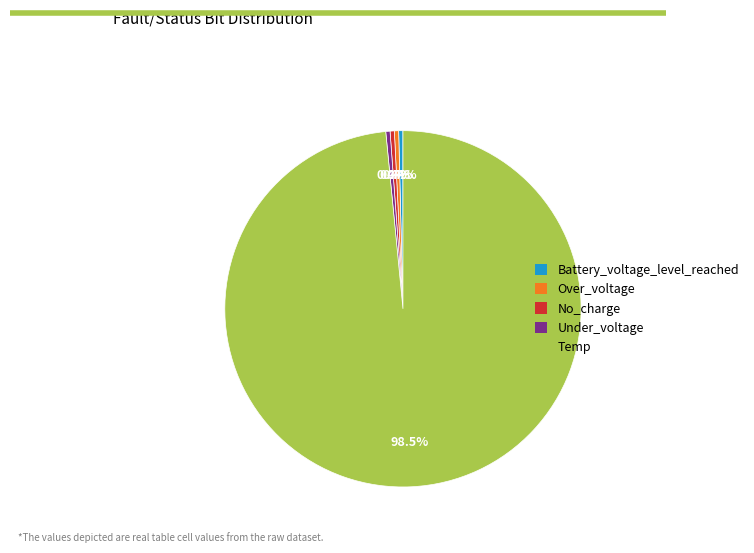

Is Temp the majority of the pie?

Yes